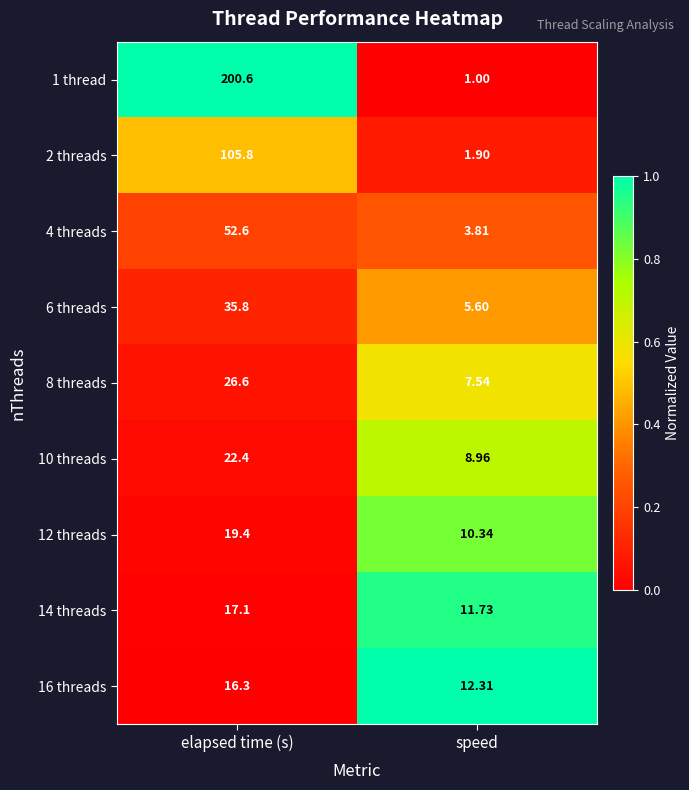

At which label does 16 threads reach its peak?

elapsed time (s)